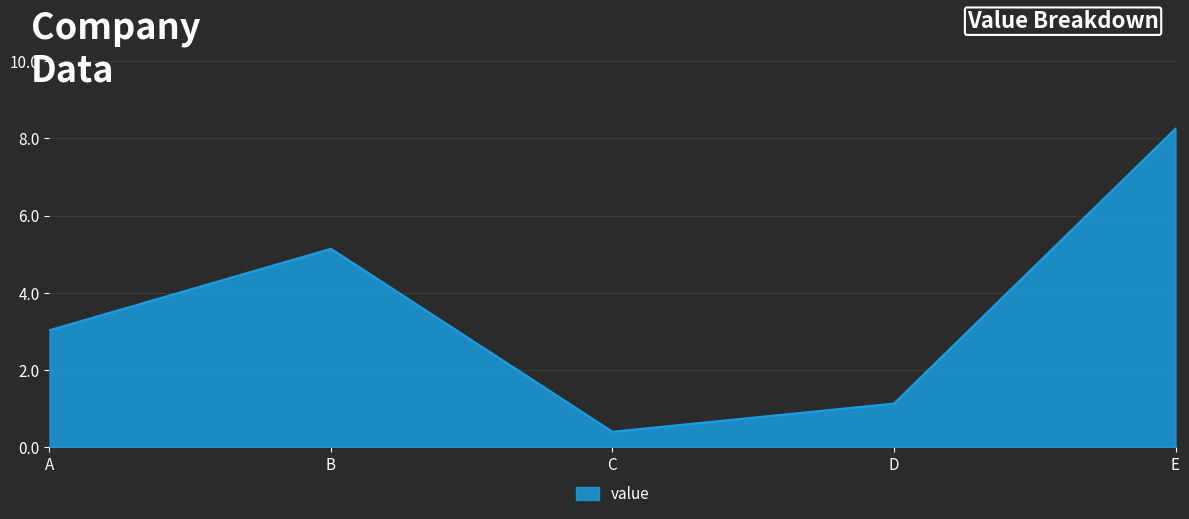

Which category has the lowest value across all series?

C